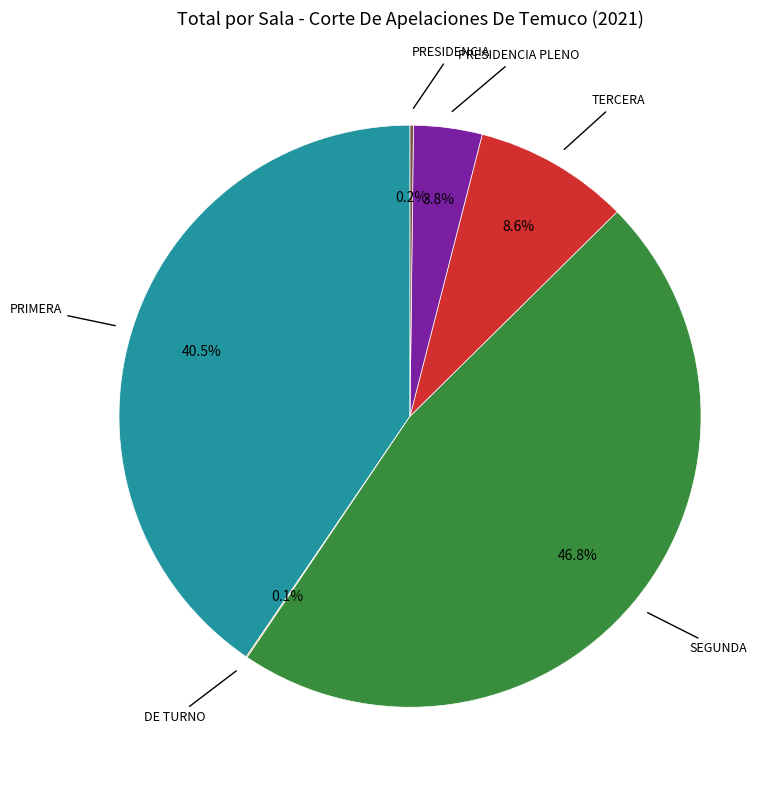

Is there a majority slice in this chart?

No